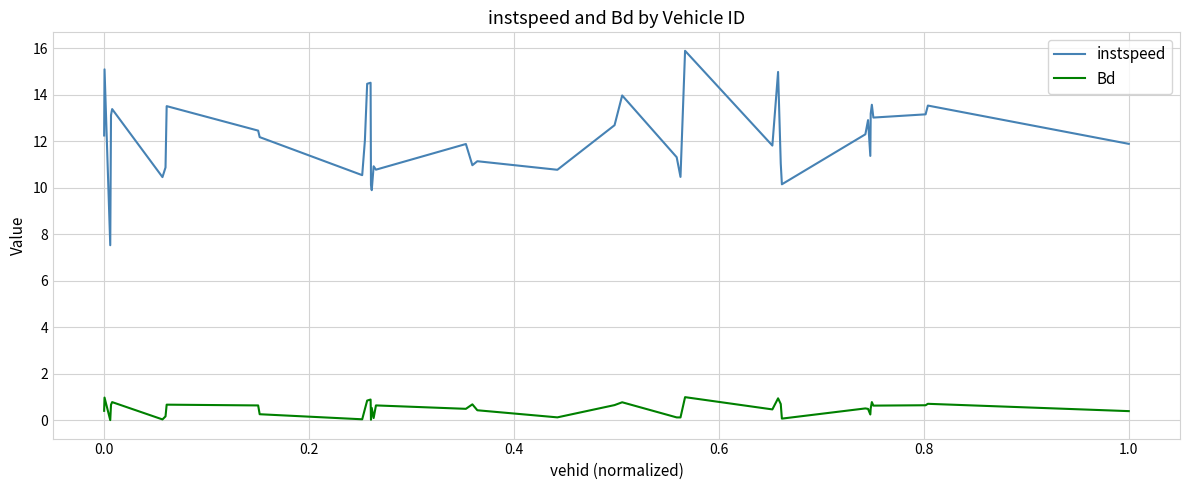

True or false: instspeed and Bd cross at least once.

False